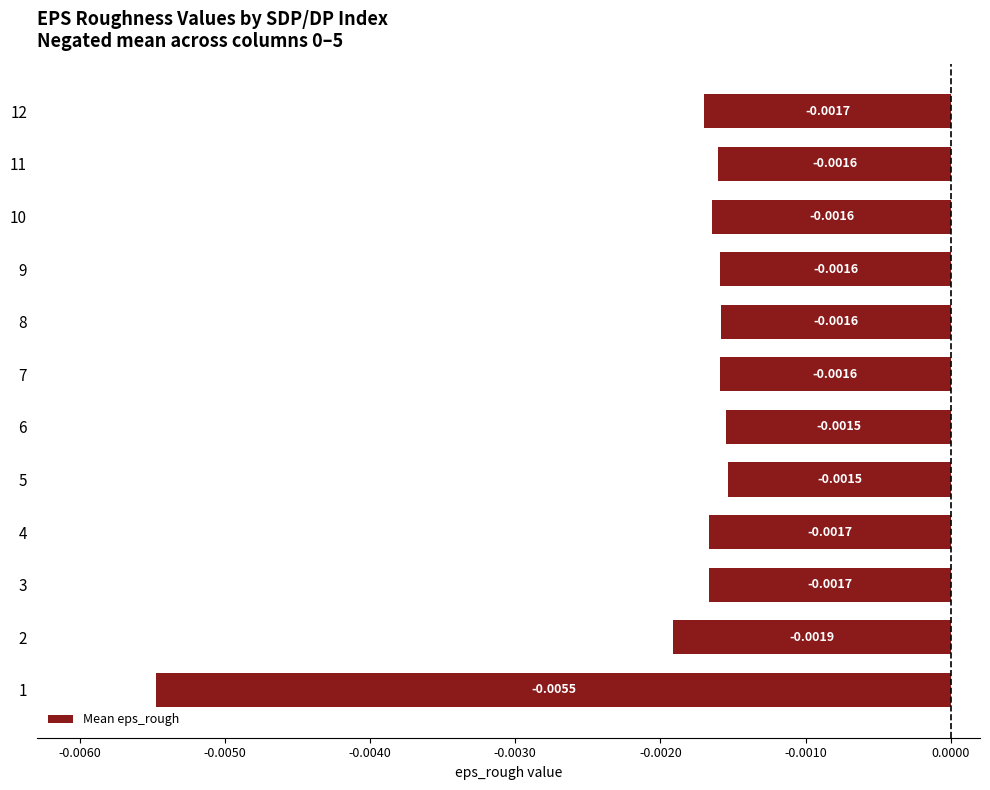

How many bars are there in total?

12